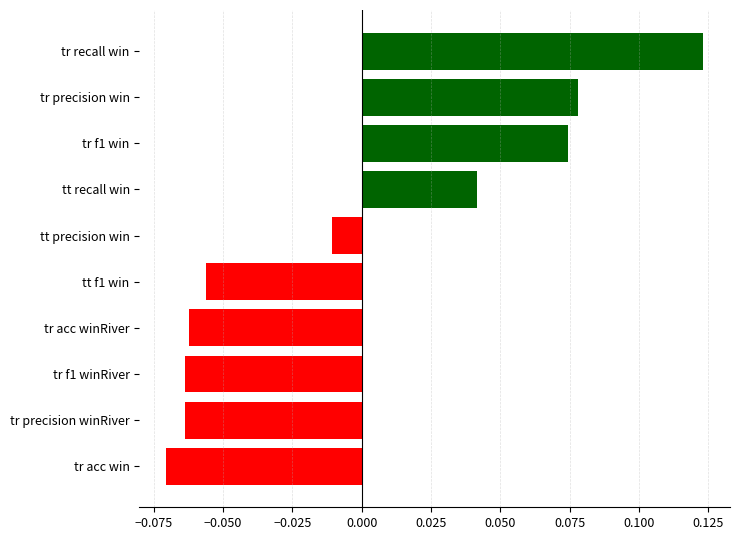

The value at tt f1 win is -0.0. True or false?

False